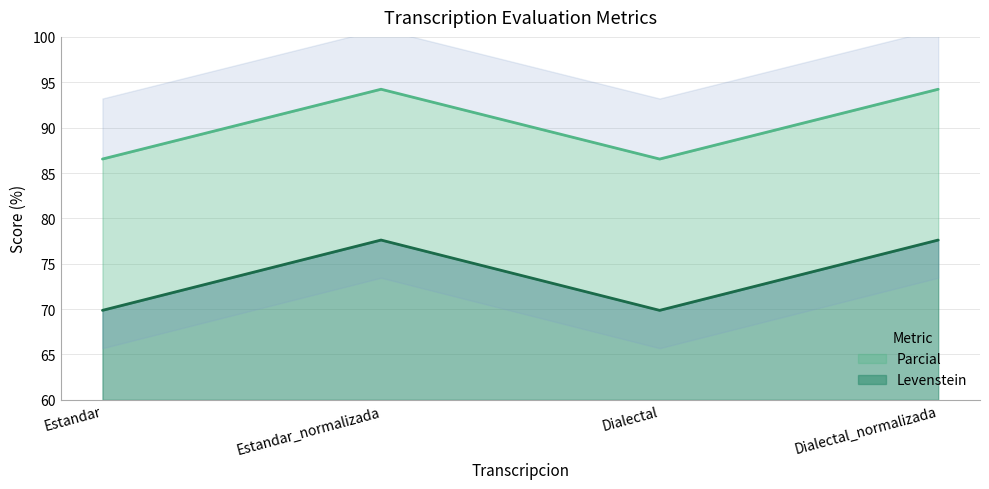

How many data points does each series have?

4